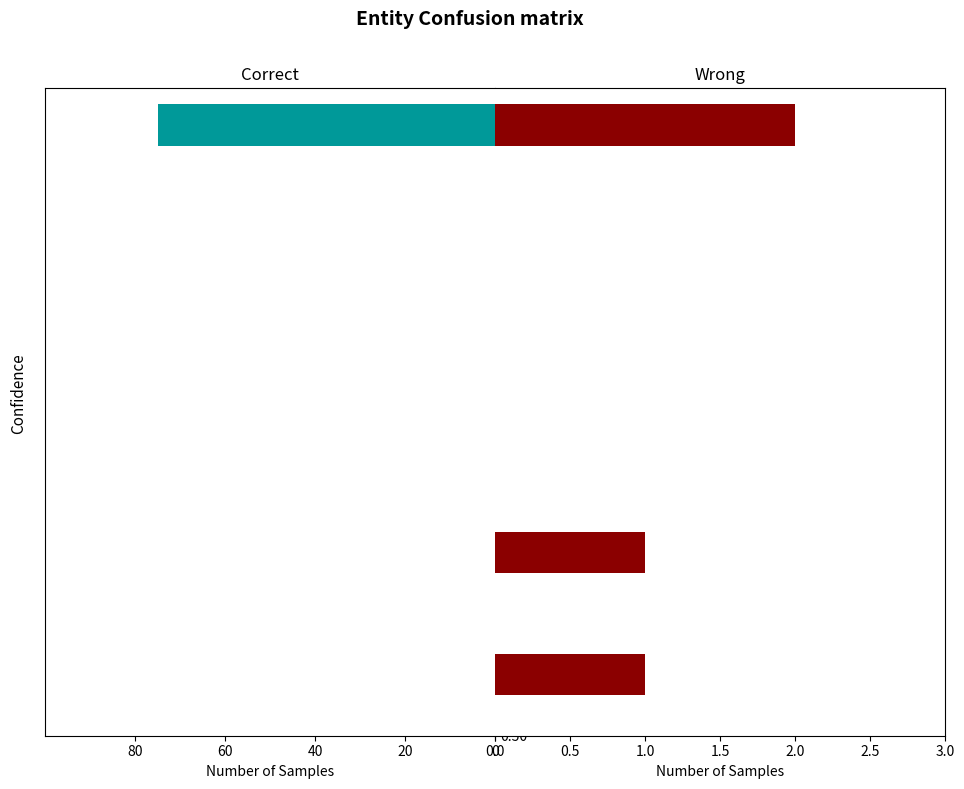

True or false: Wrong has a value of 0 at 0.75.

True